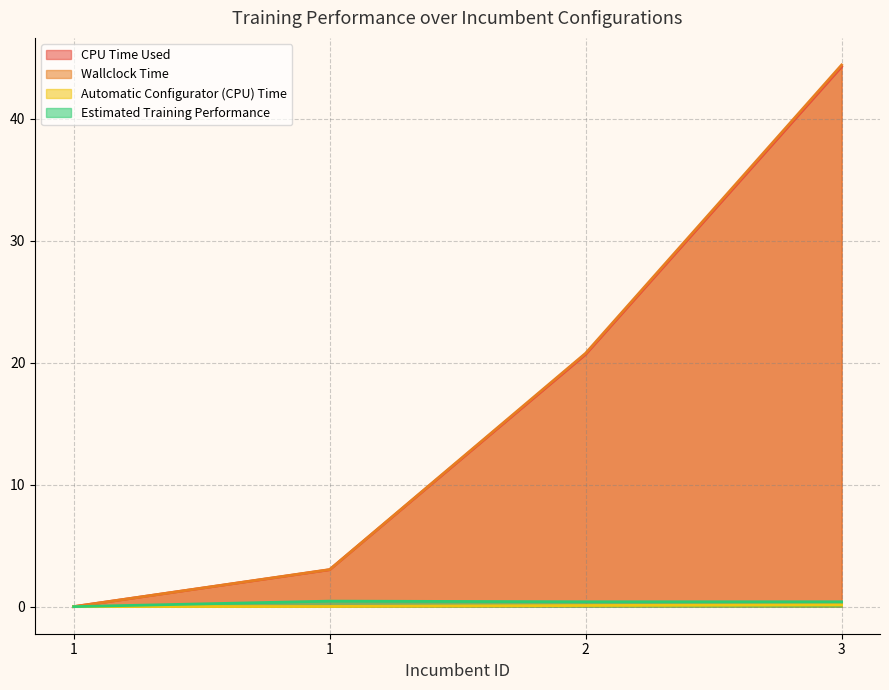

At which label does CPU Time Used reach its peak?

3